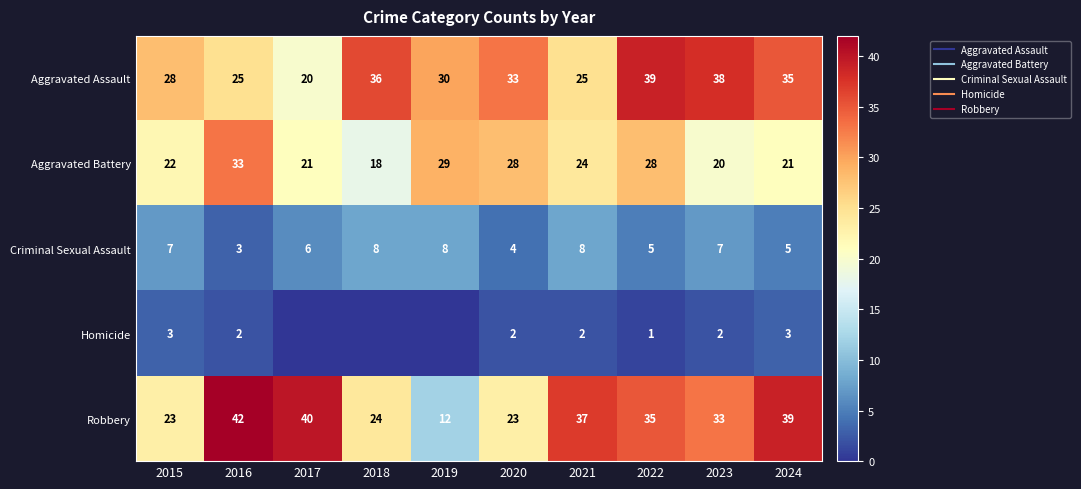

At which category is the sum across all series the highest?

2022